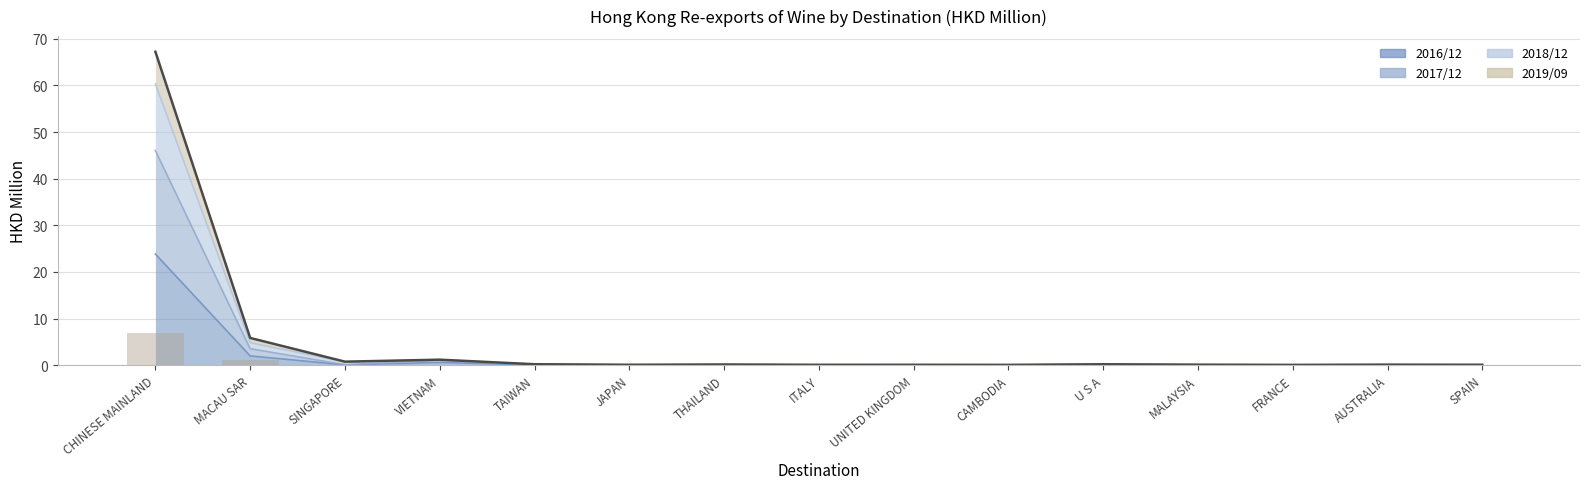

True or false: 201909_bars has a value of 0.1 at JAPAN.

False